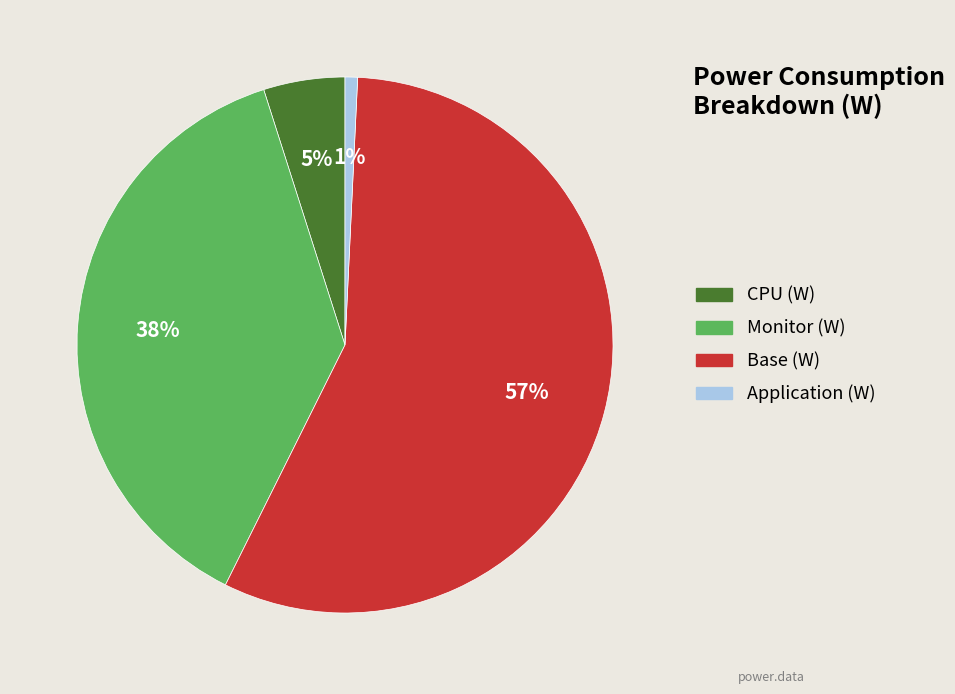

What is the ratio of the value at Monitor (W) to the value at Base (W)?

0.7